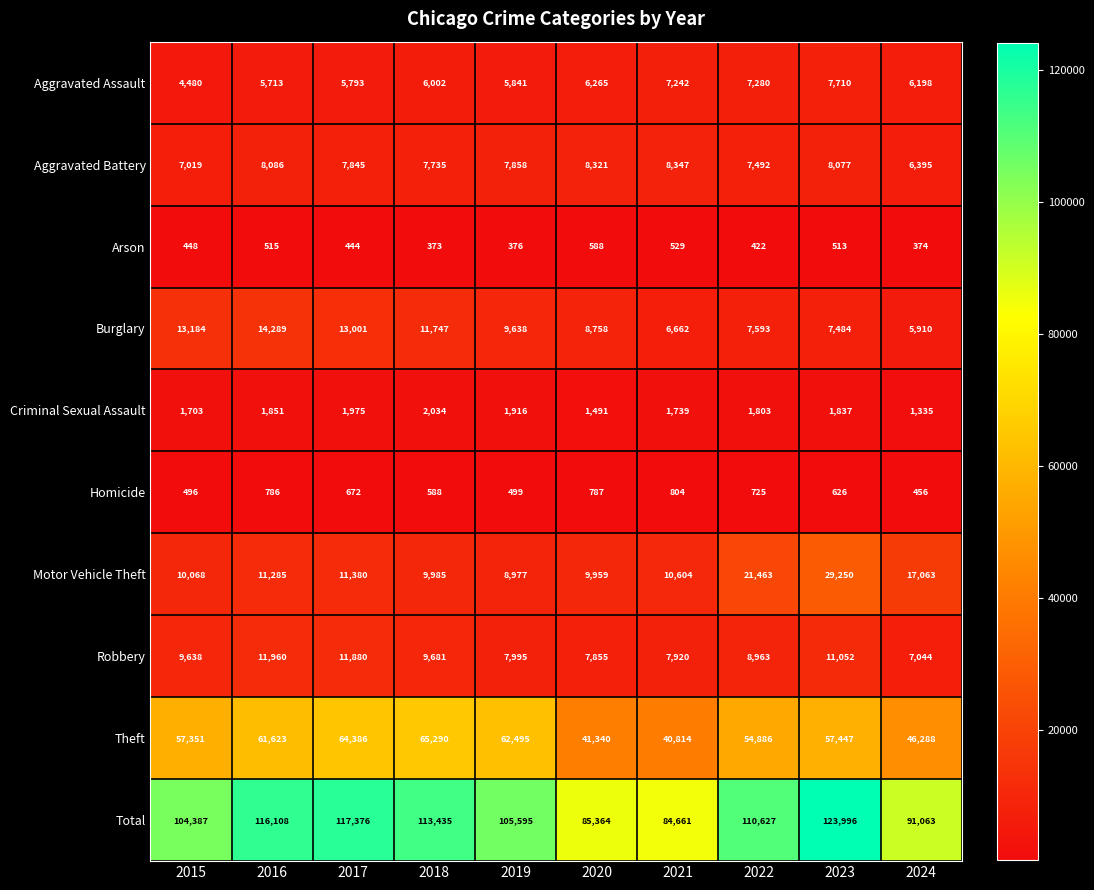

What is the average value of the Theft series?

55192